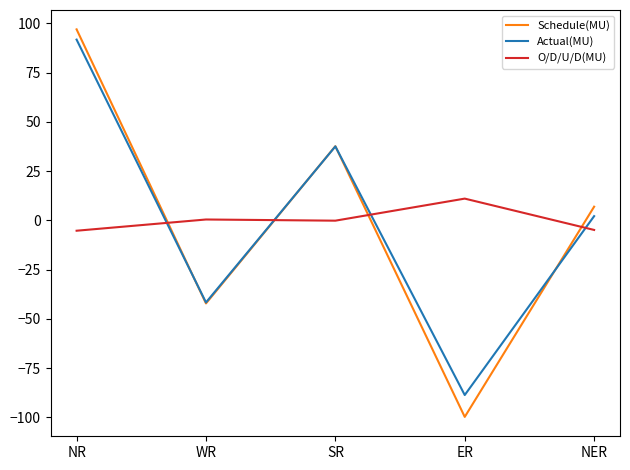

What value does the Schedule(MU) series have at NR?

97.0